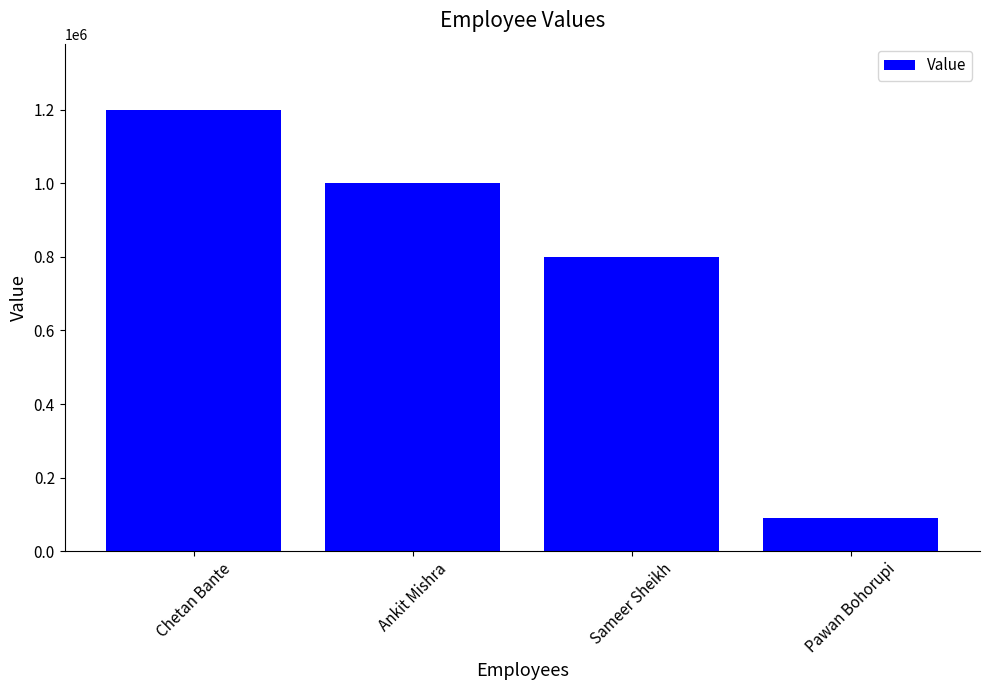

Read the value at Ankit Mishra, to the nearest 100.

1000000